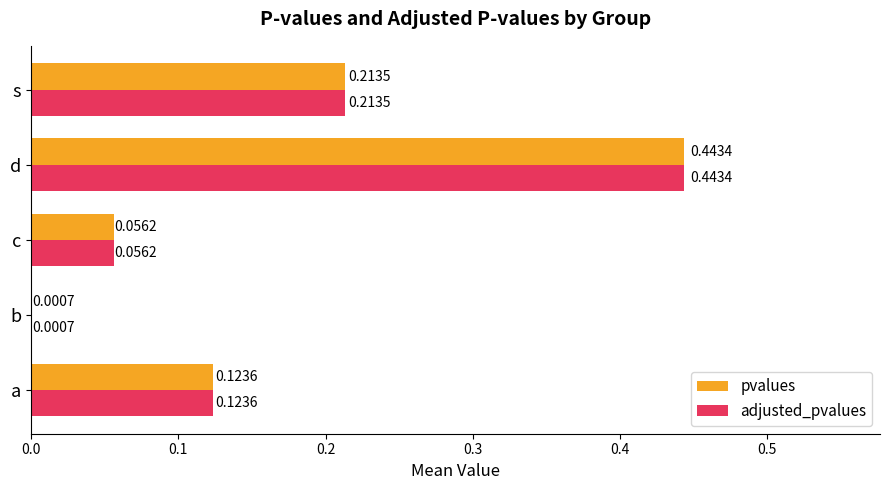

At which category is the sum across all series the highest?

d